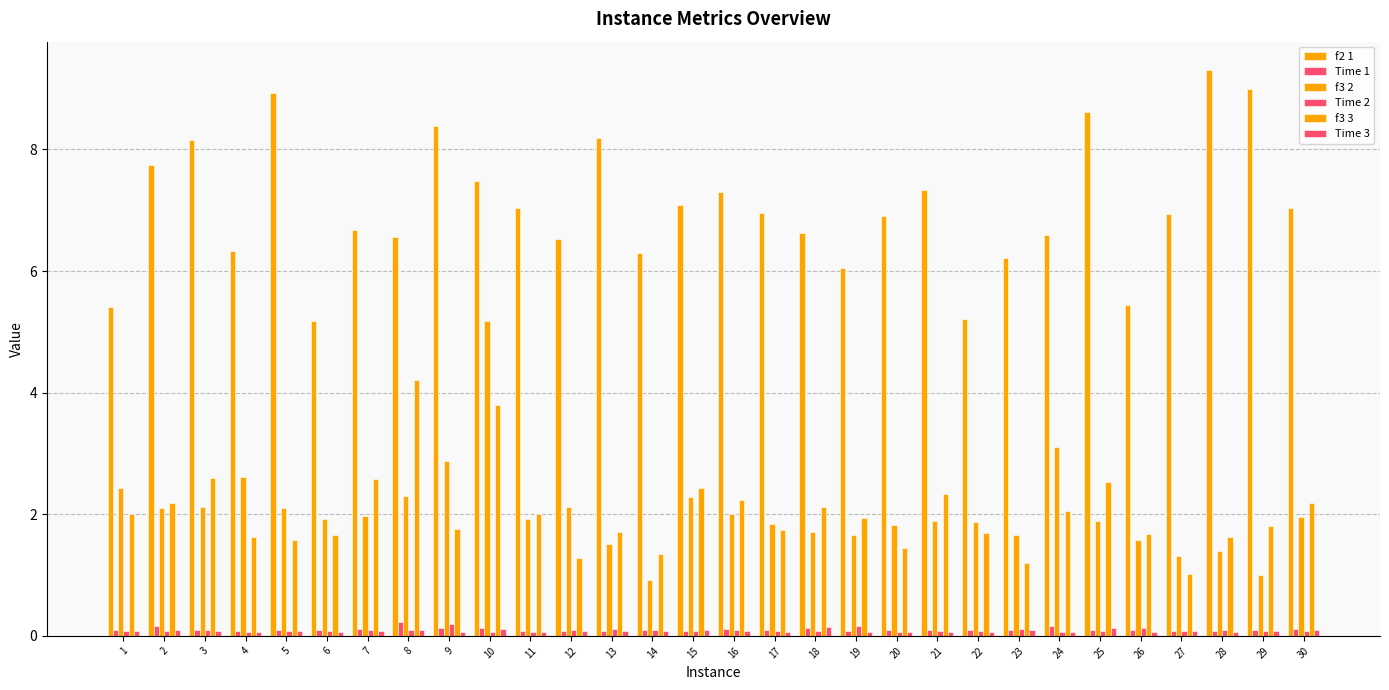

At which category is the sum across all series the highest?

10